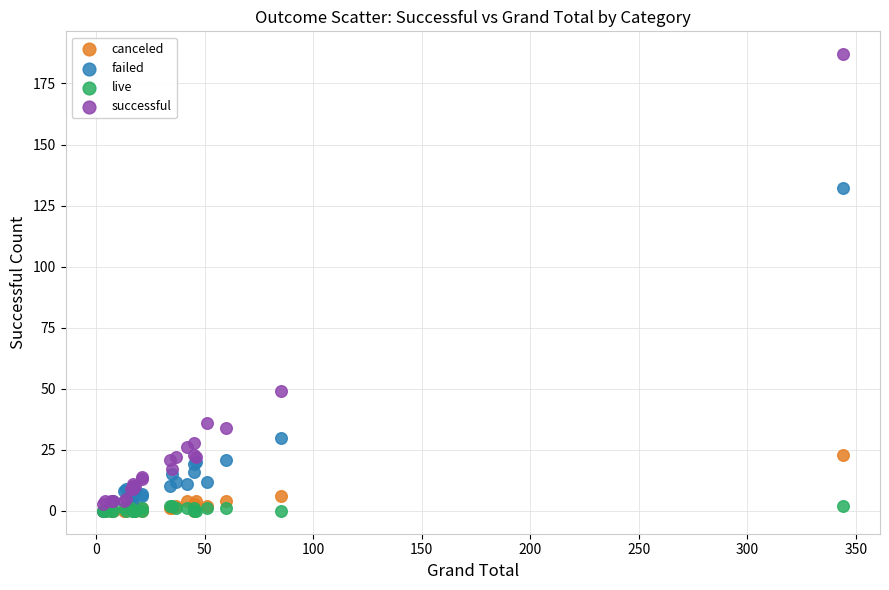

Across all series, what Y value is closest to 93?

132